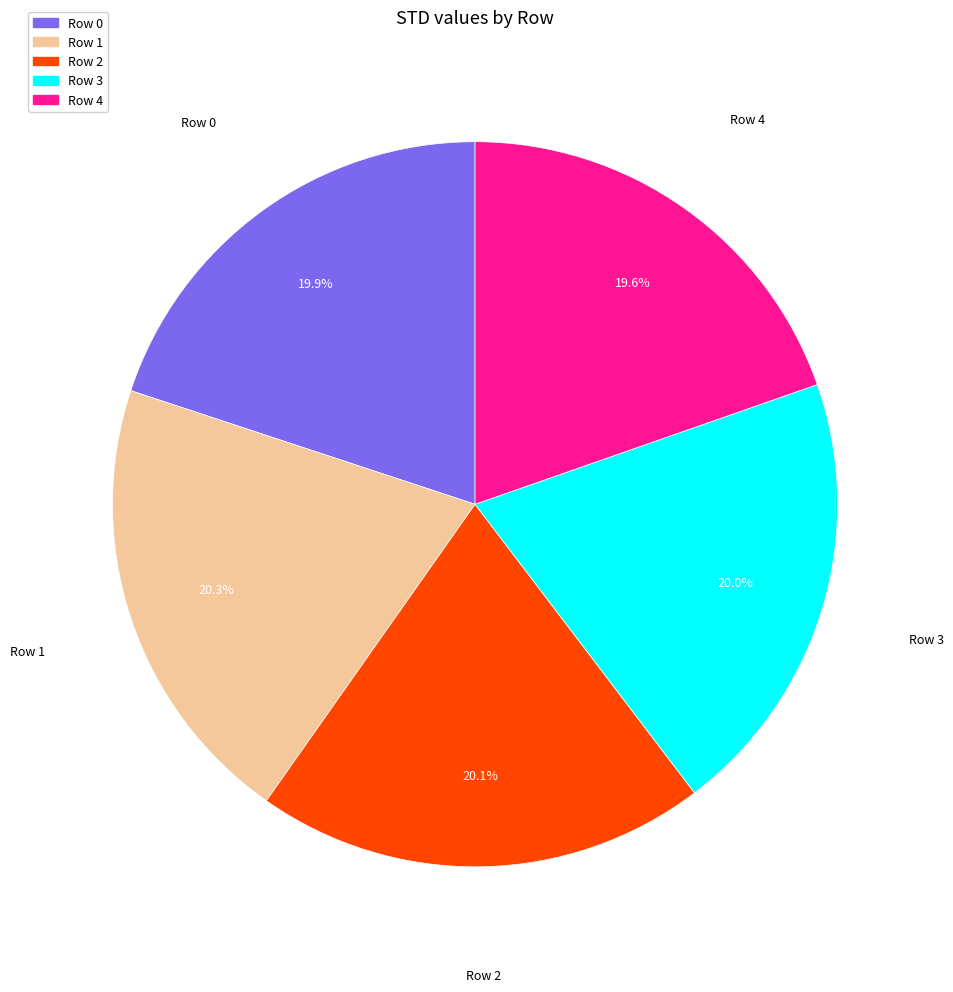

Is there any slice that represents more than half of the pie?

No